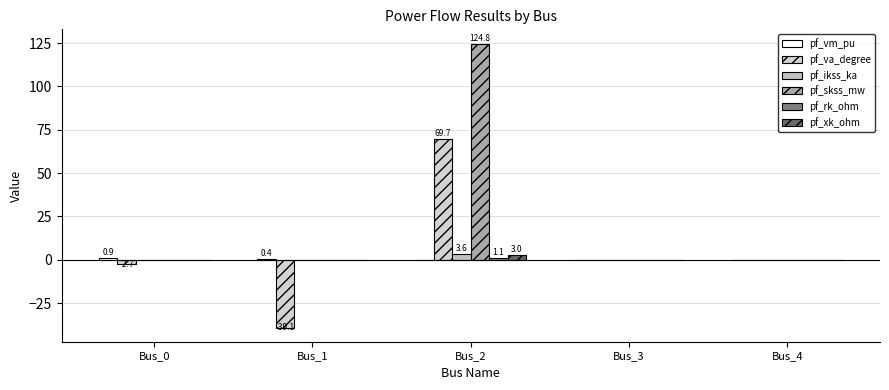

True or false: pf_va_degree has a value of 0.0 at Bus_4.

True